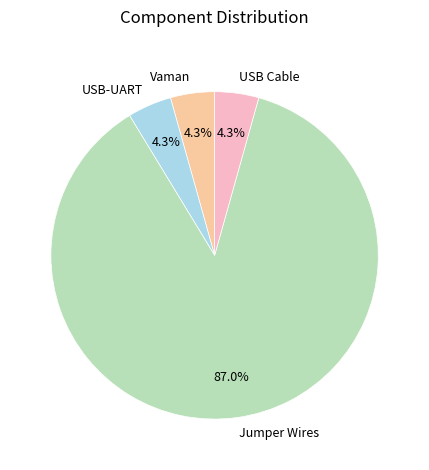

How many slices are in this pie chart?

4